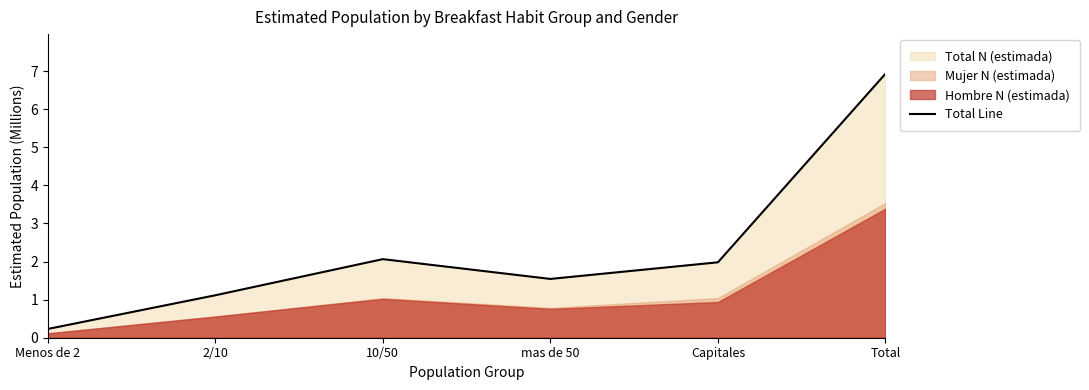

What is the maximum value shown in the chart?

6.9